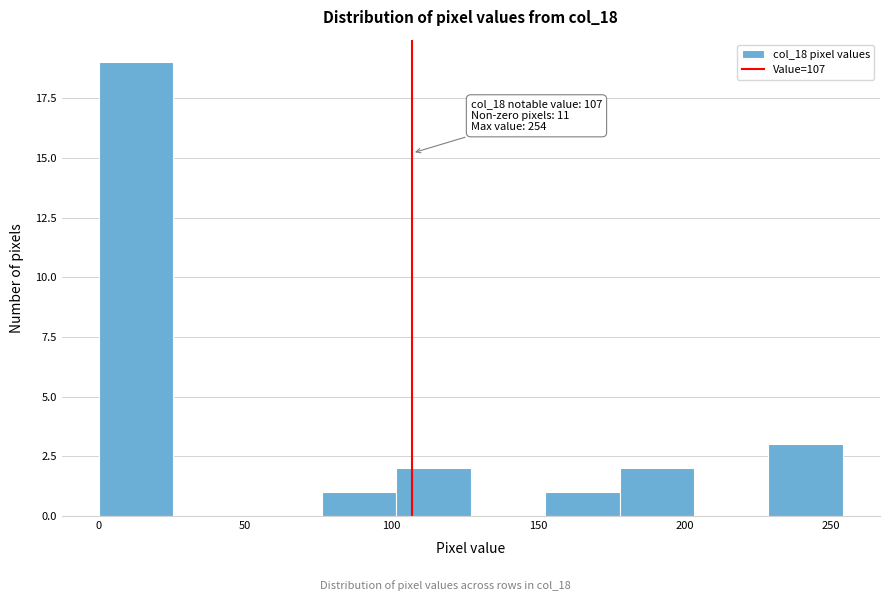

Over which range of the x-axis is the bar tallest?

0 to 25